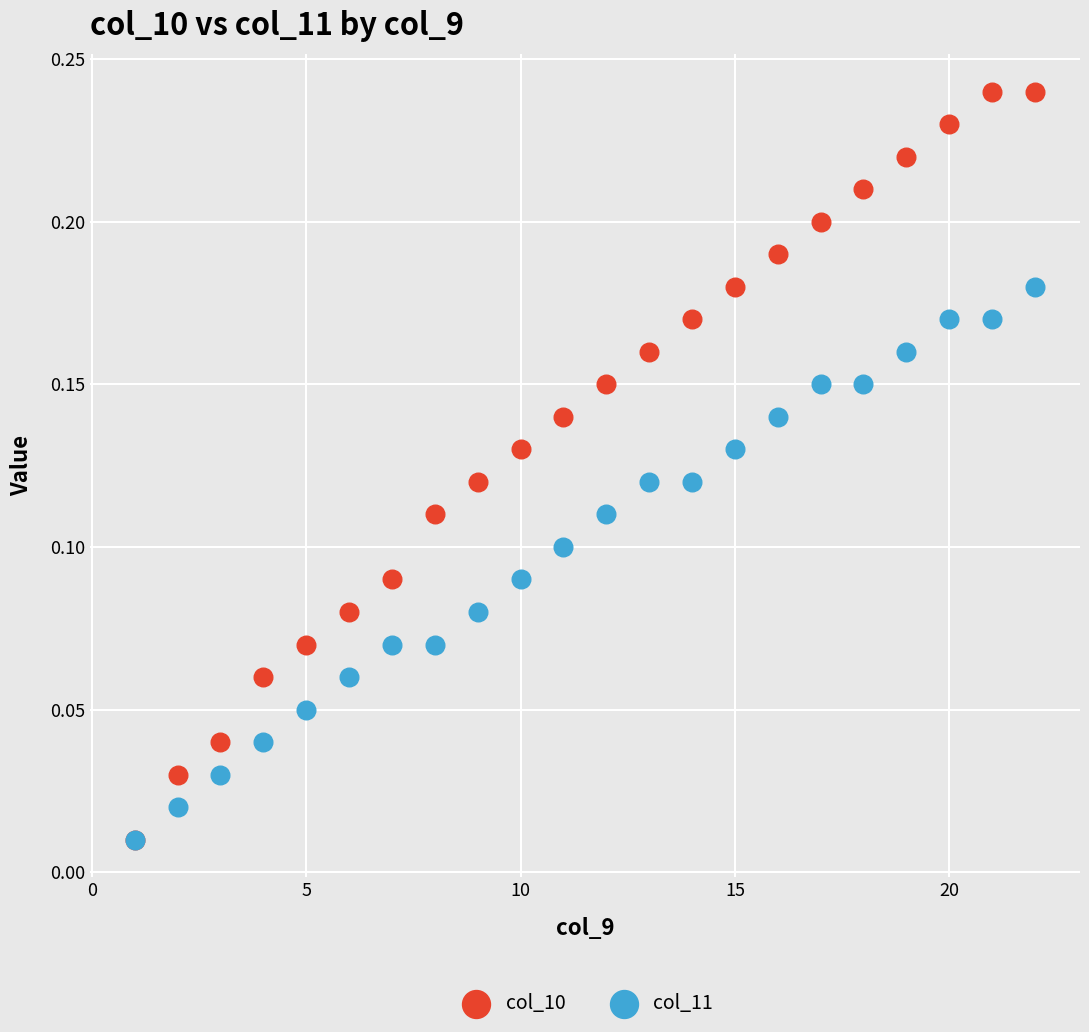

What are all the series names shown in the legend?

col_10, col_11